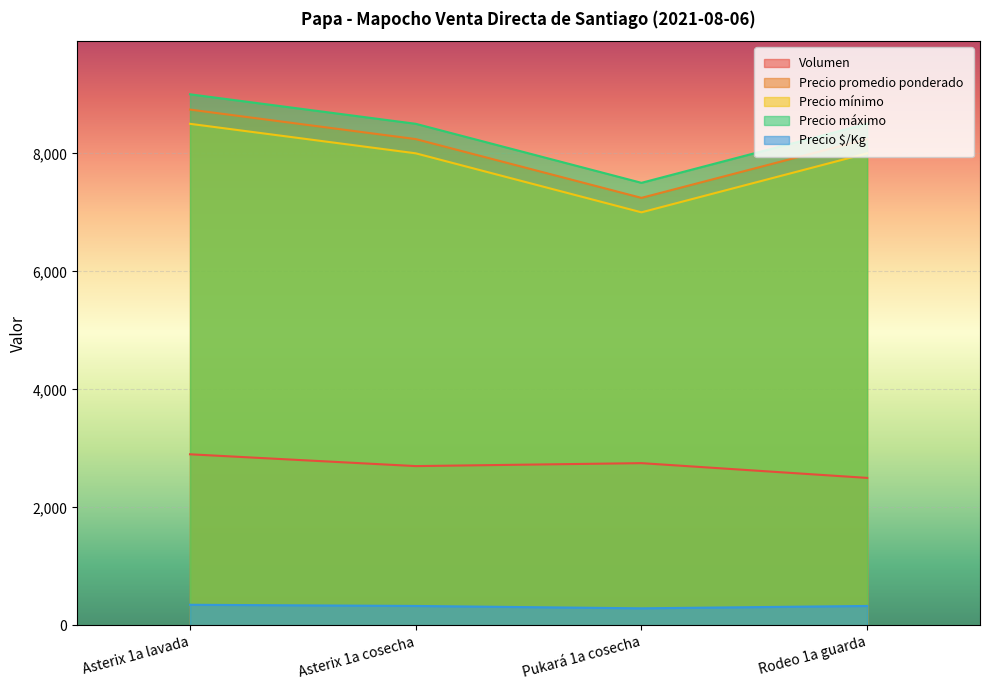

At which label does Precio promedio ponderado reach its minimum?

Pukará 1a cosecha